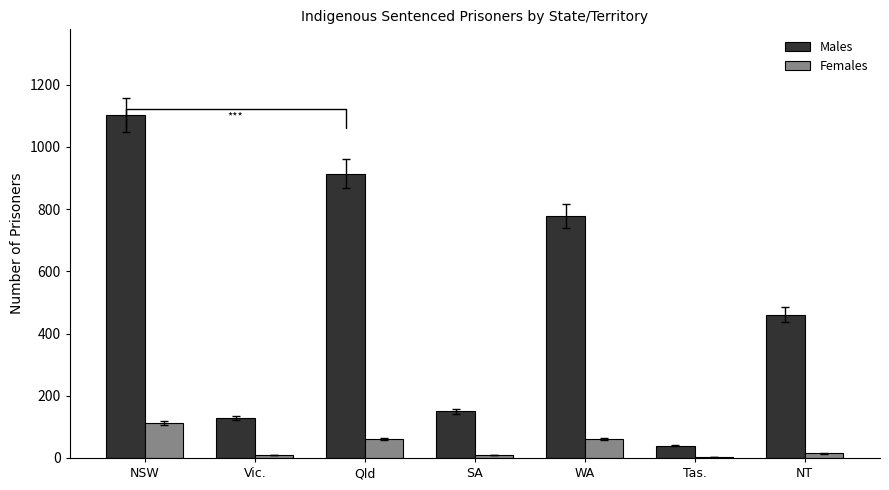

How many groups of bars are there?

7